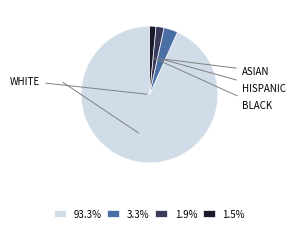

Does 1.9% represent more than half of the total?

No